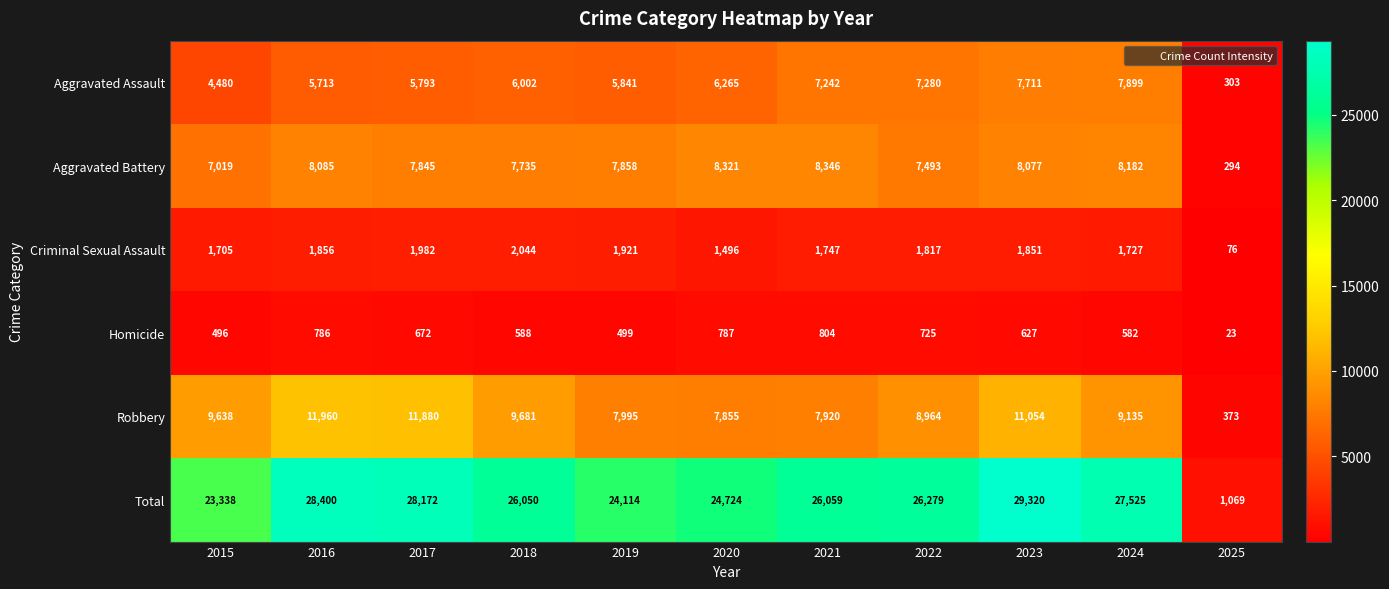

At 2020, list the series in order from largest to smallest.

Total, Aggravated Battery, Robbery, Aggravated Assault, Criminal Sexual Assault, Homicide